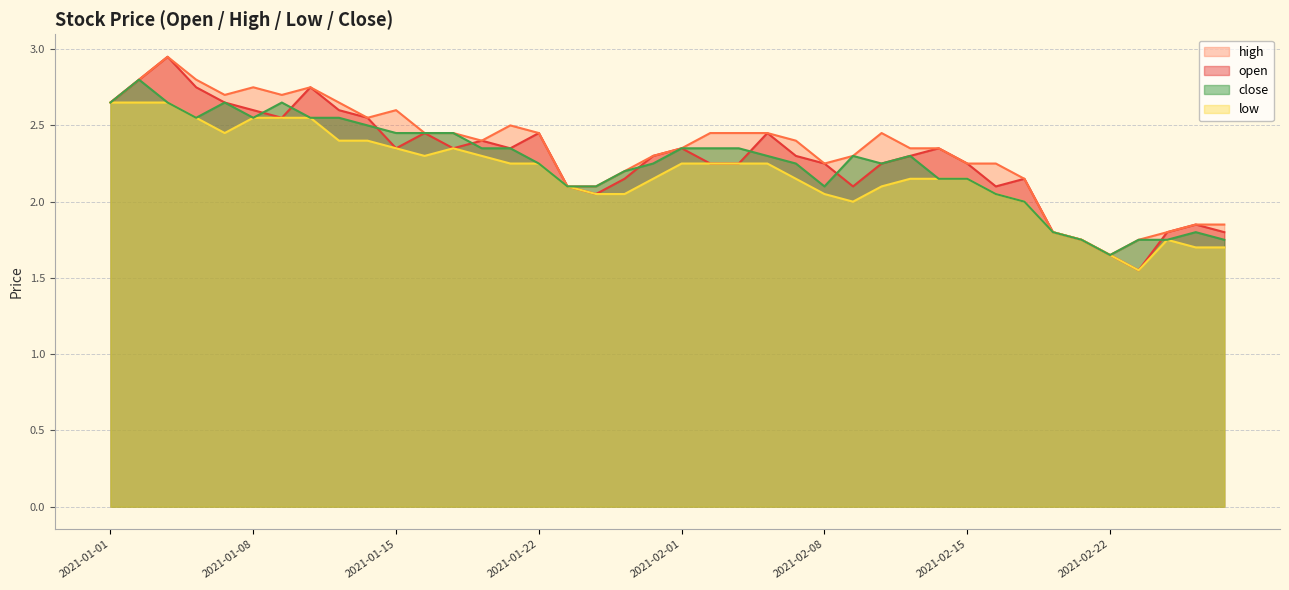

True or false: high has a value of 2.1 at 2021-02-17.

True